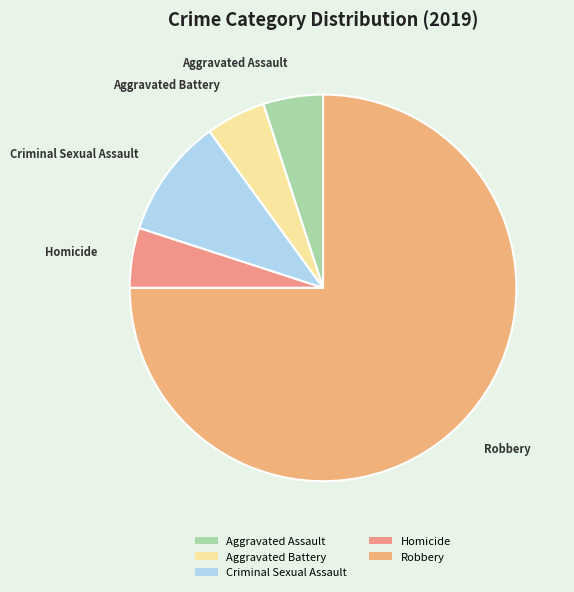

Count the number of slices in the pie.

5